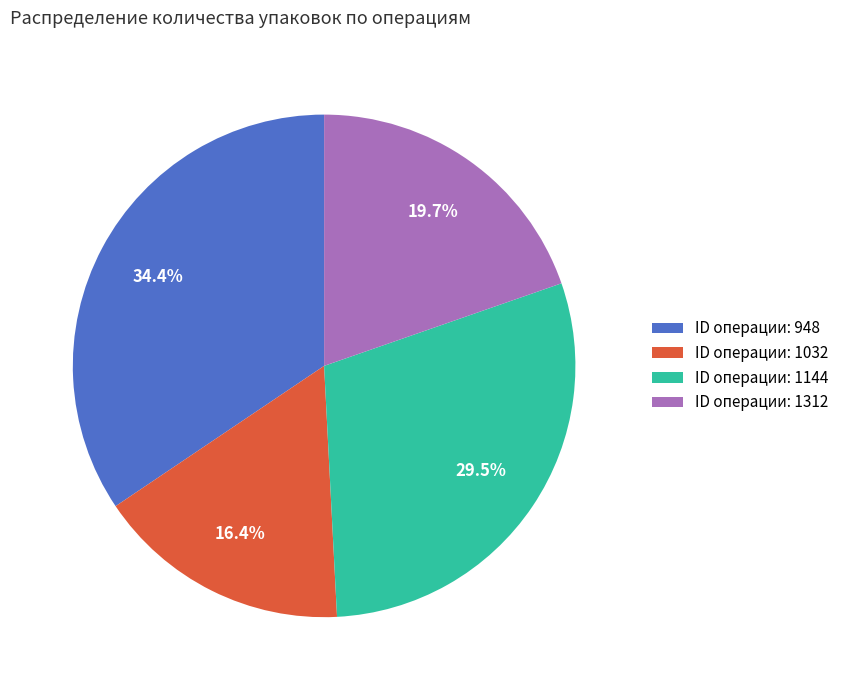

Is there a majority slice in this chart?

No